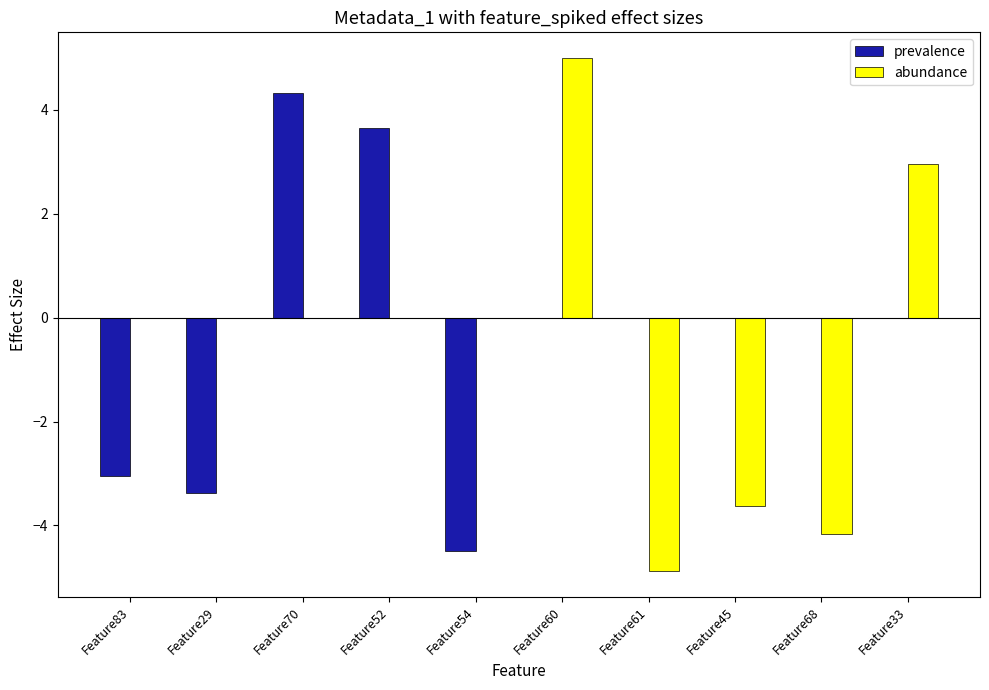

Which series changed the most between Feature54 and Feature60?

abundance